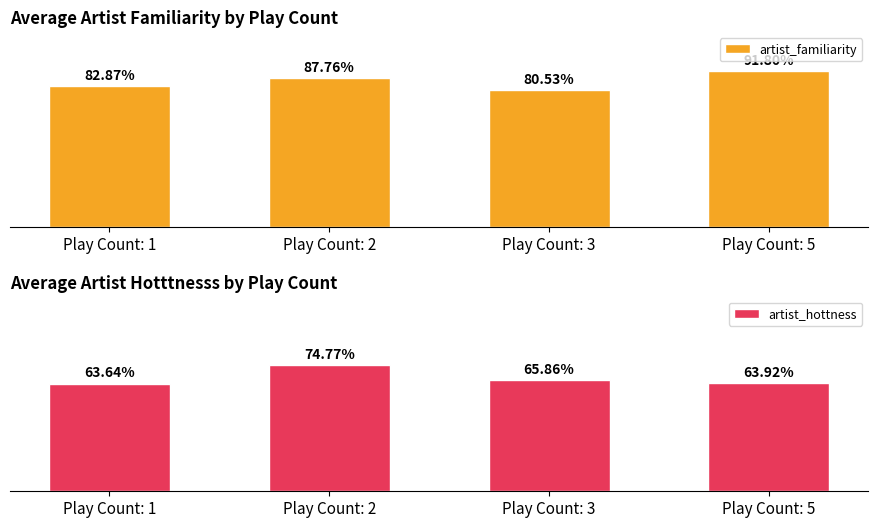

Reading right to left, extract all data points from this chart.

artist_familiarity: Play Count: 5=0.9	Play Count: 3=0.8	Play Count: 2=0.9	Play Count: 1=0.8
artist_hottness: Play Count: 5=0.6	Play Count: 3=0.7	Play Count: 2=0.7	Play Count: 1=0.6